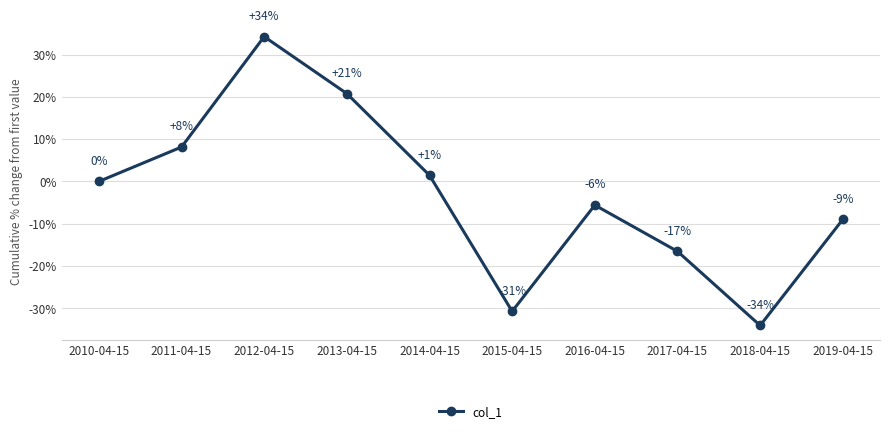

The value at 2016-04-15 is -5.6. True or false?

True